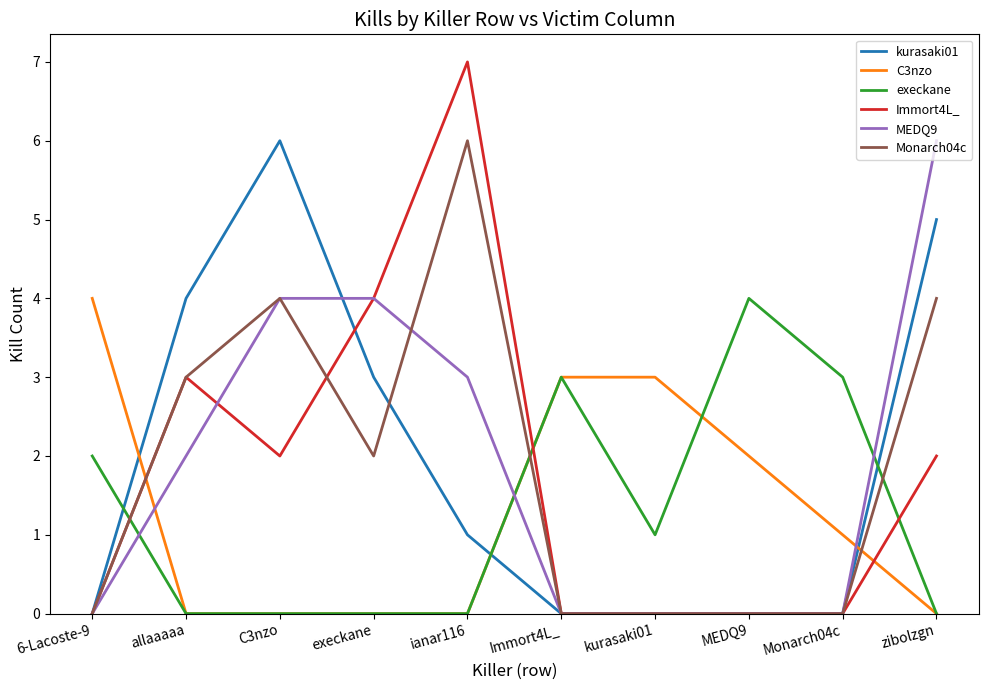

Which series has the widest spread of values?

Immort4L_